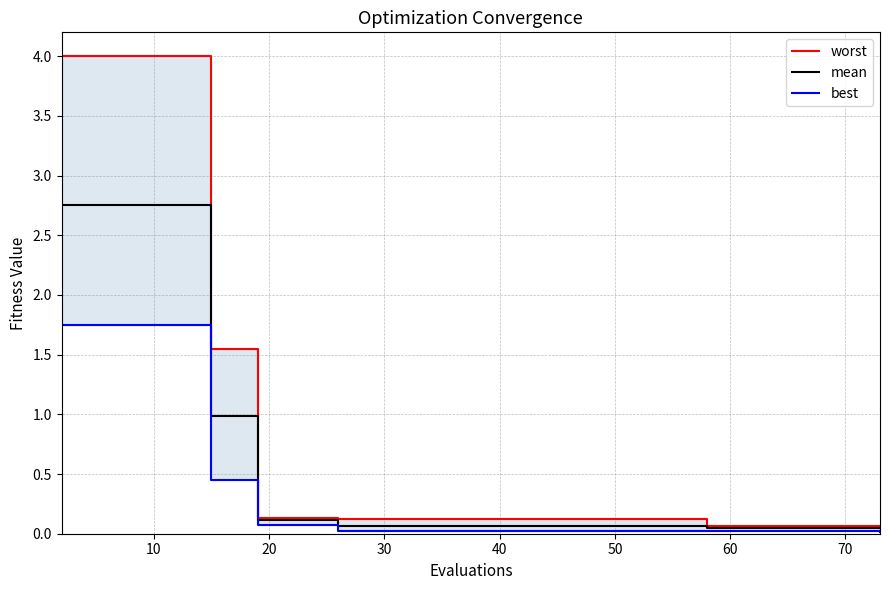

Reading left to right, what are all the values shown in this chart?

worst: 4.0	4.0	4.0	4.0	4.0	1.5	1.5	0.1	0.1	0.1	0.1	0.1	0.1	0.1	0.1
mean: 2.8	2.8	2.8	2.8	2.8	1.0	1.0	0.1	0.1	0.1	0.1	0.1	0.0	0.0	0.0
best: 1.8	1.8	1.8	1.8	1.8	0.5	0.5	0.1	0.1	0.0	0.0	0.0	0.0	0.0	0.0